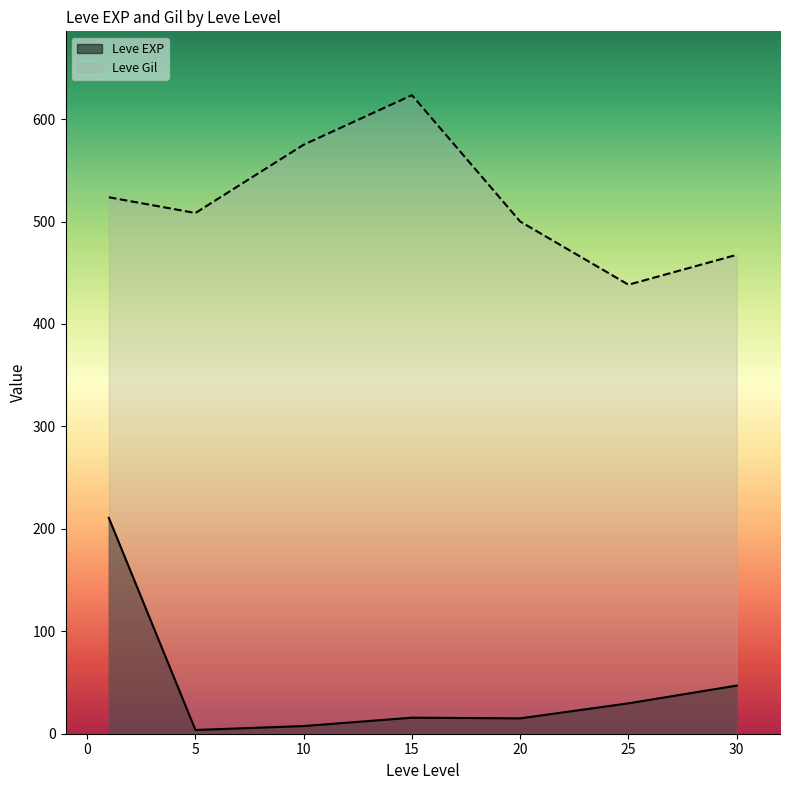

What is the sum of all Leve EXP values?

329.2